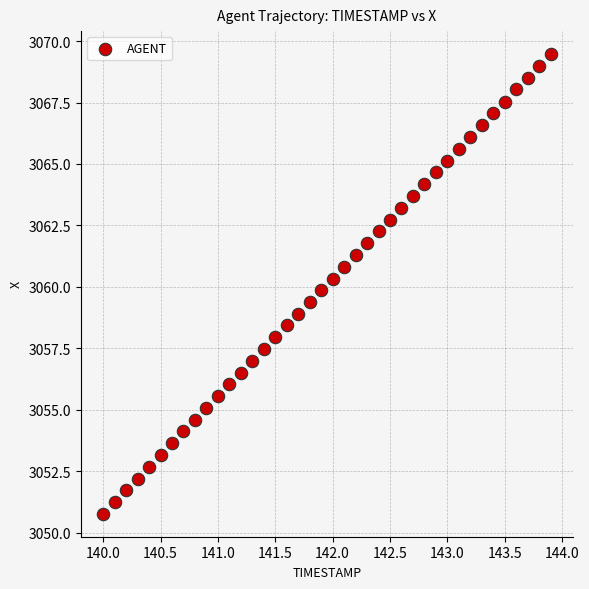

What is the range of Y values (max minus min)?

18.7